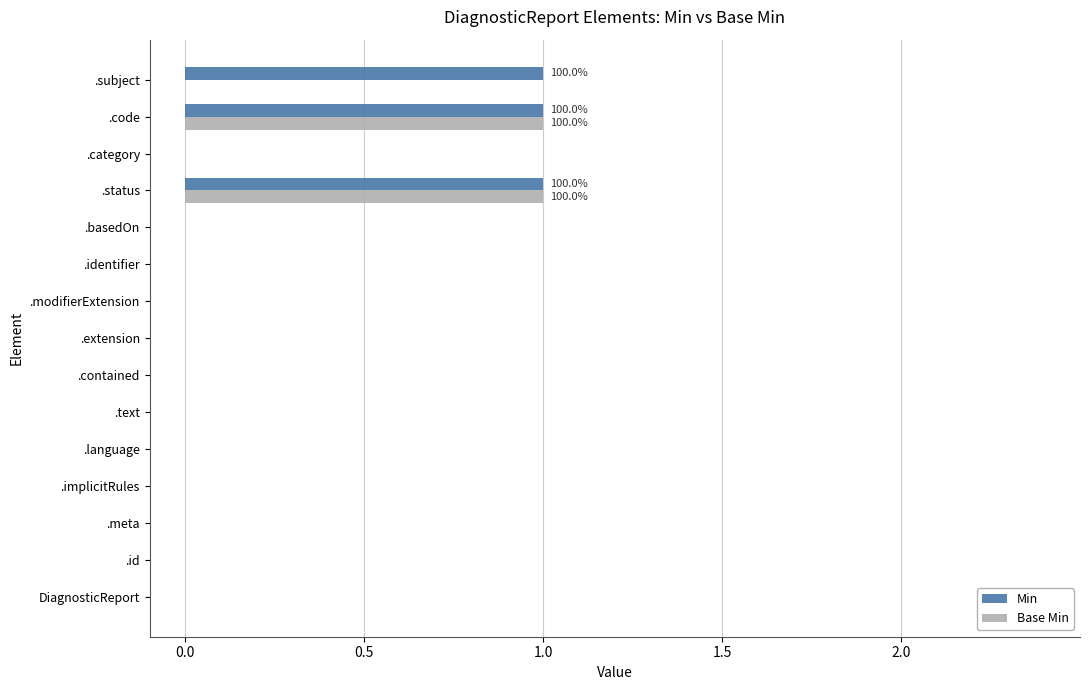

What are all the series names shown in the legend?

Min, Base Min